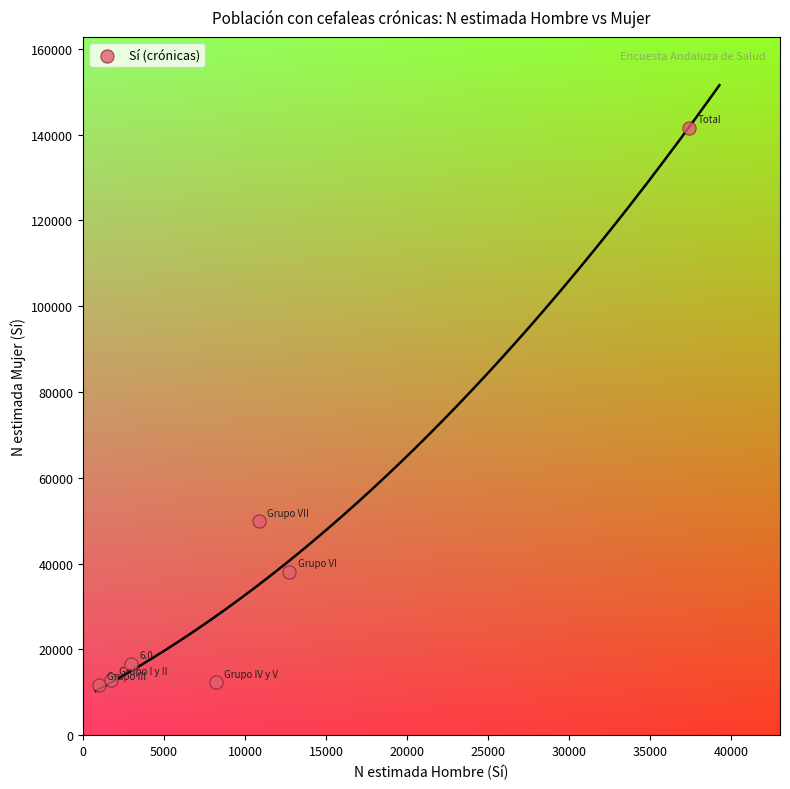

What is the range of X values (max minus min)?

36419